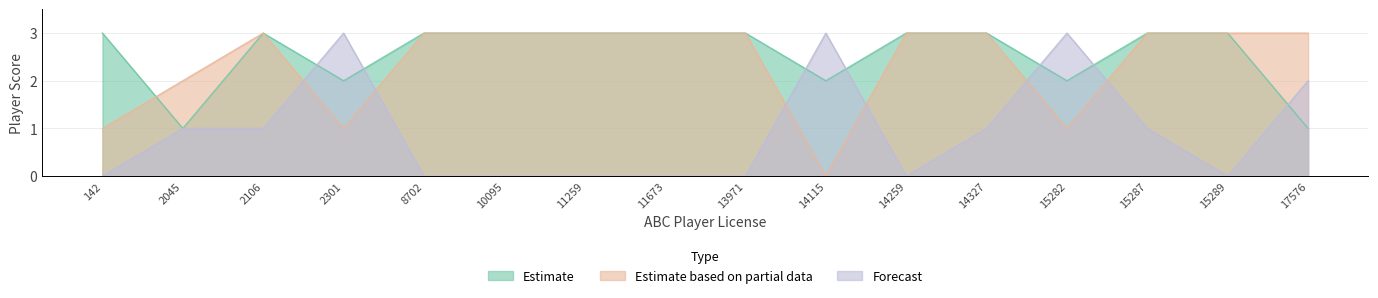

Which series has the largest total across all categories?

Estimate